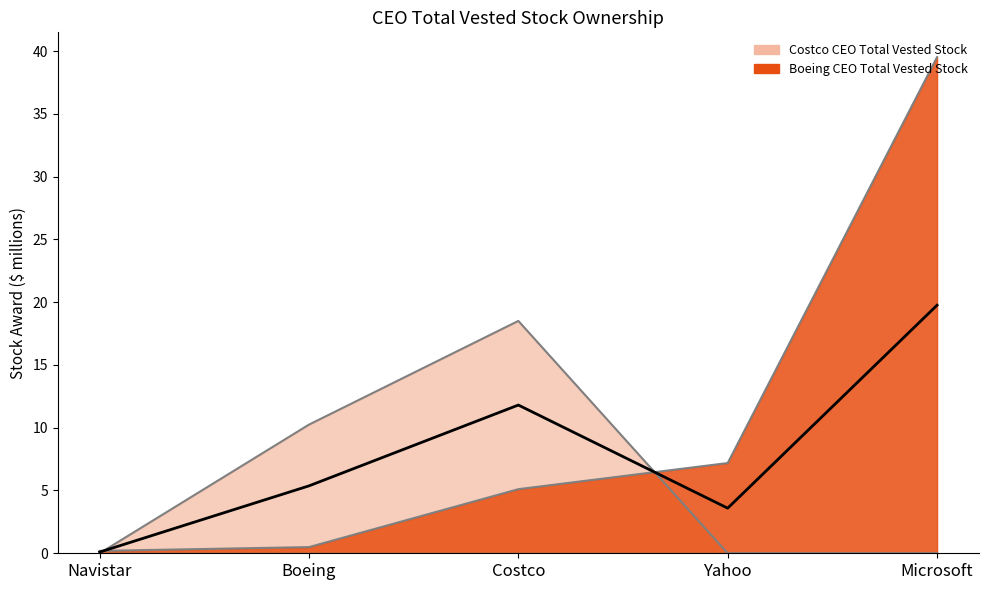

What is the label of the 5th point from the left?

Microsoft